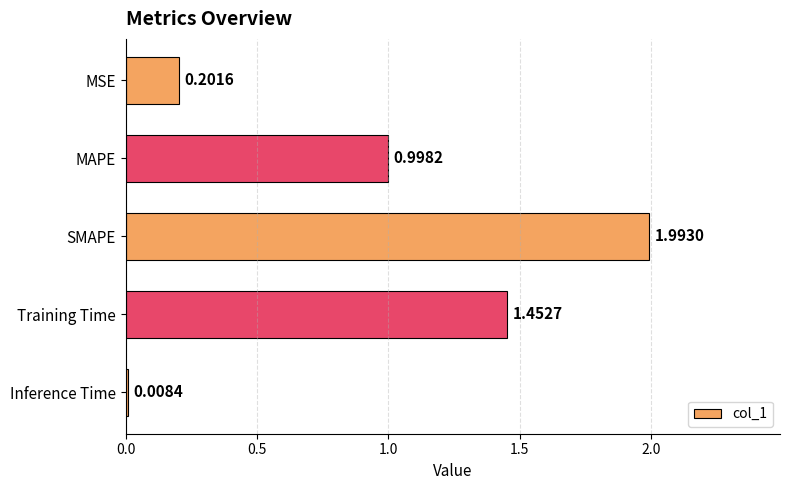

What is the change in value from SMAPE to Training Time?

-0.5